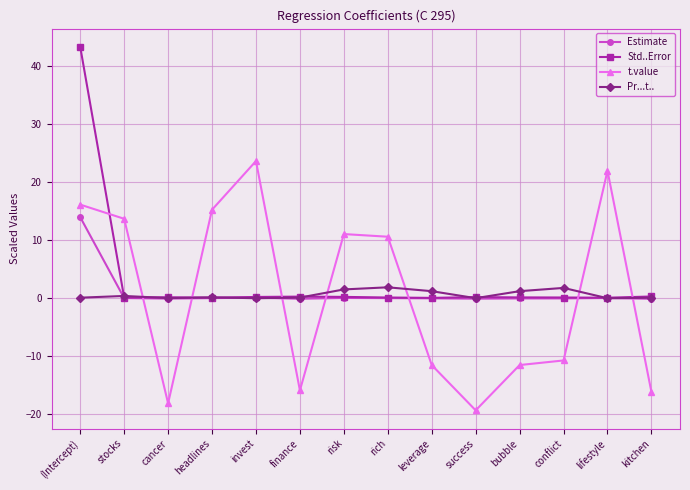

Which category has the highest value in the t.value series?

invest